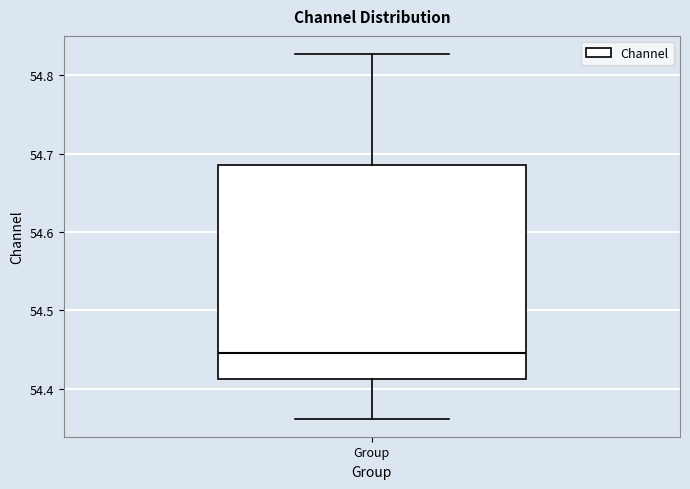

Where does the median line of the box for Group sit on the y-axis? The values are not printed on the chart, so give them approximately, as read against the axis.

54.45